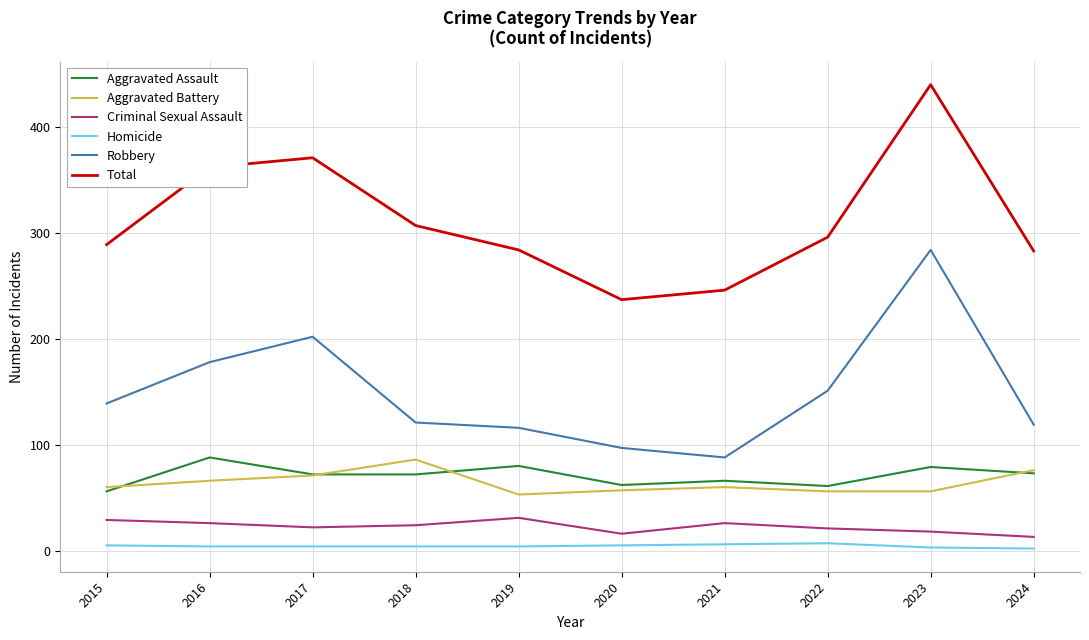

True or false: Total and Aggravated Assault cross at least once.

False